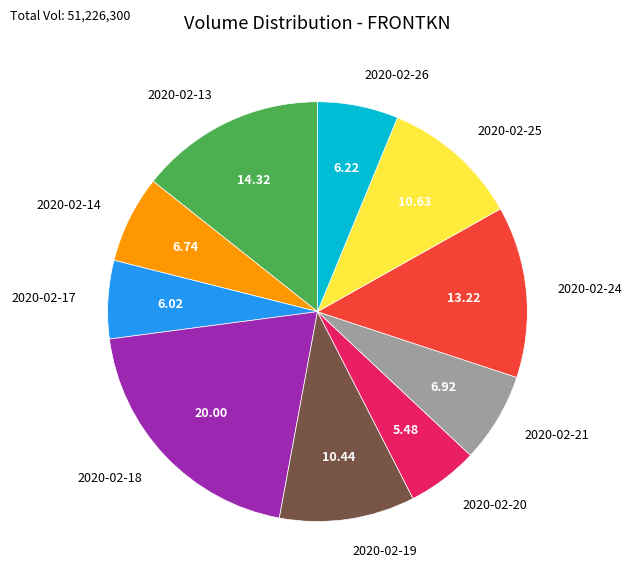

True or false: 2020-02-26 accounts for 21% of the total.

False